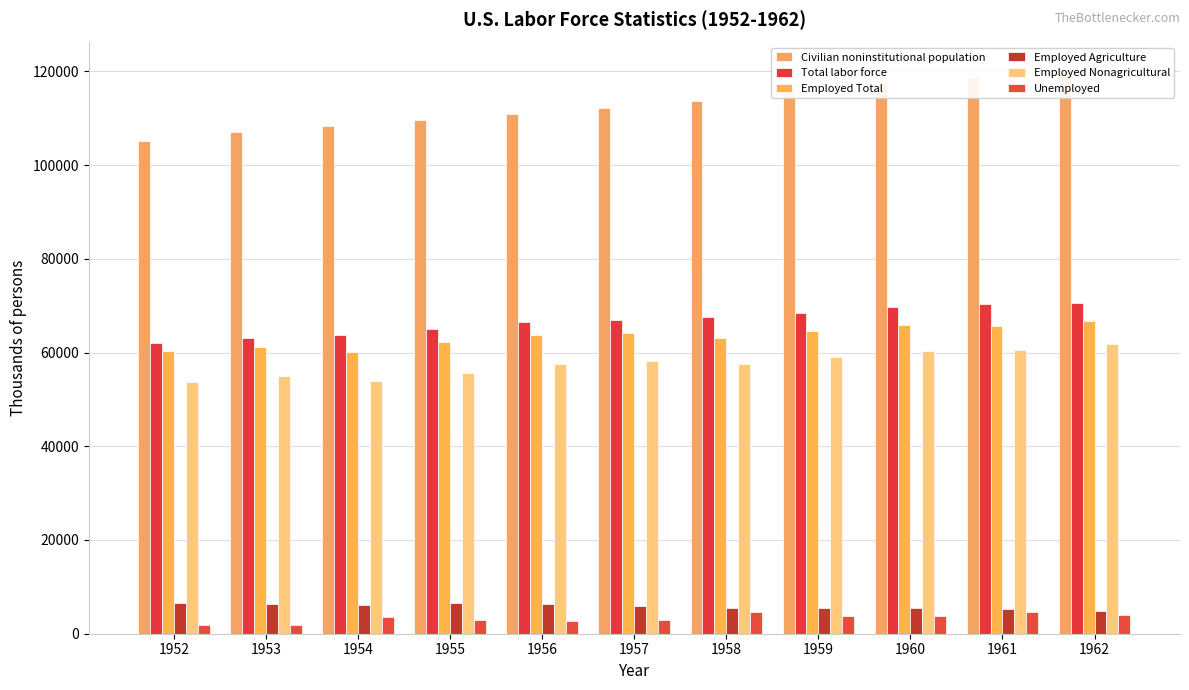

How many bars are there in total?

66